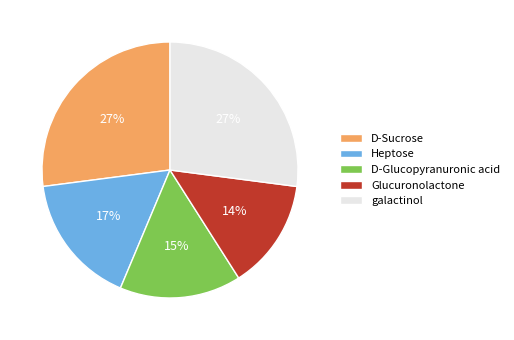

Approximately how many times larger is the value at galactinol compared to D-Sucrose?

1.0